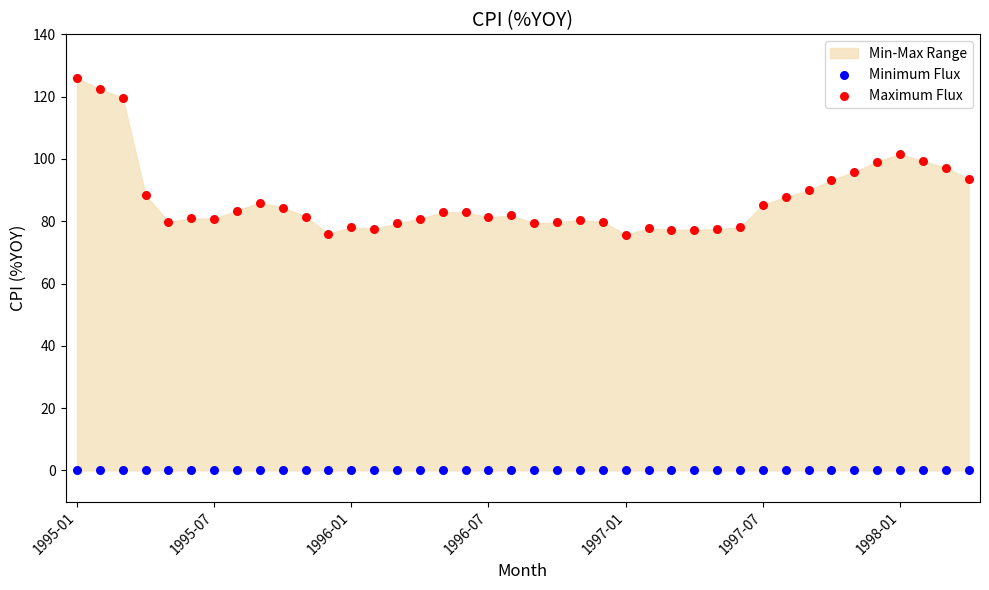

Which series contains the highest Y value?

Maximum Flux